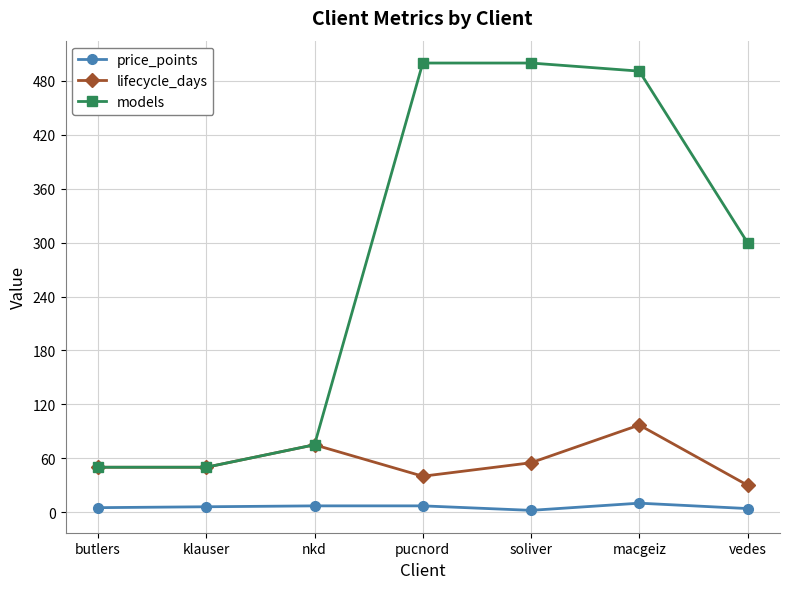

Where is the first local maximum for lifecycle_days?

nkd